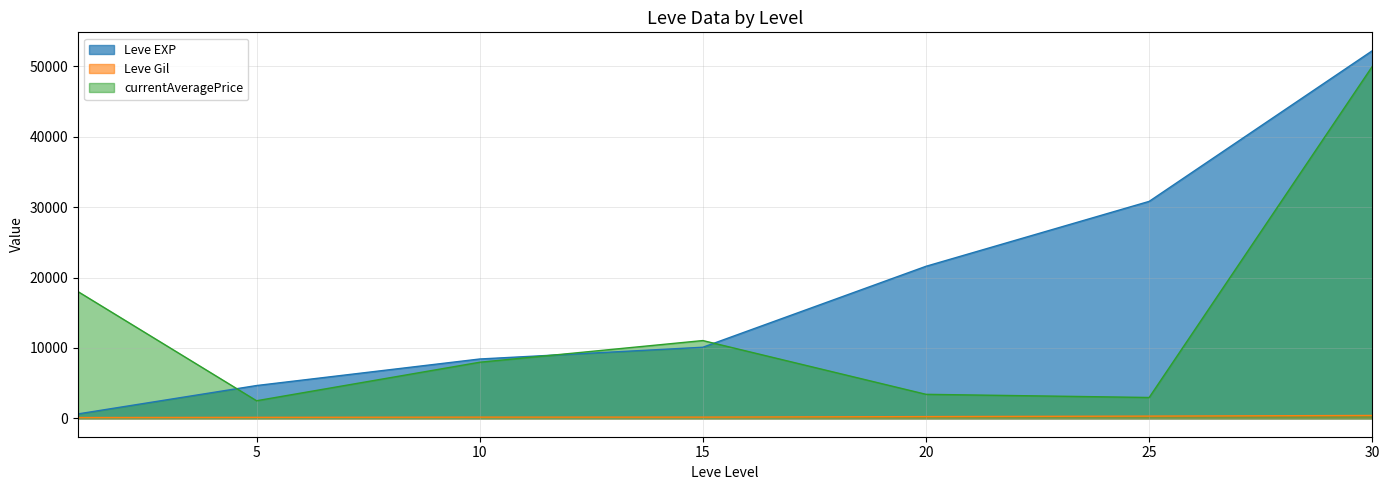

At which category is the sum across all series the highest?

30